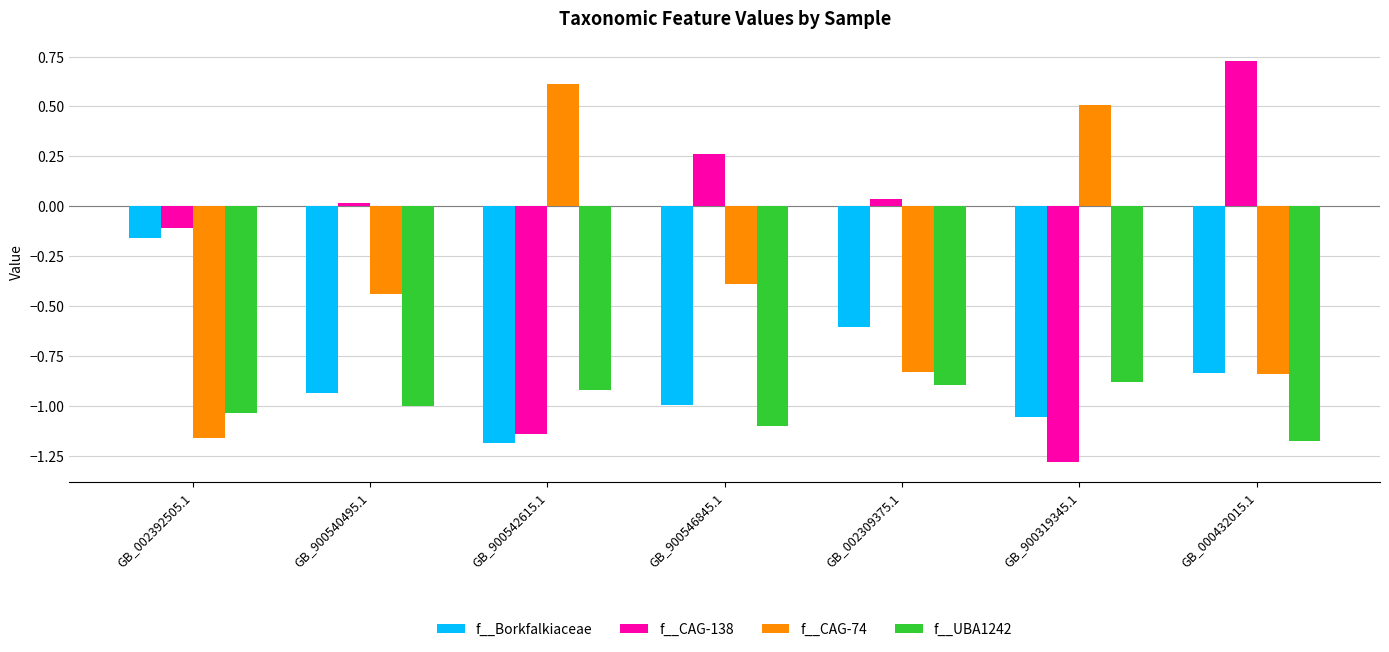

Which series has the largest total across all categories?

f__CAG-138